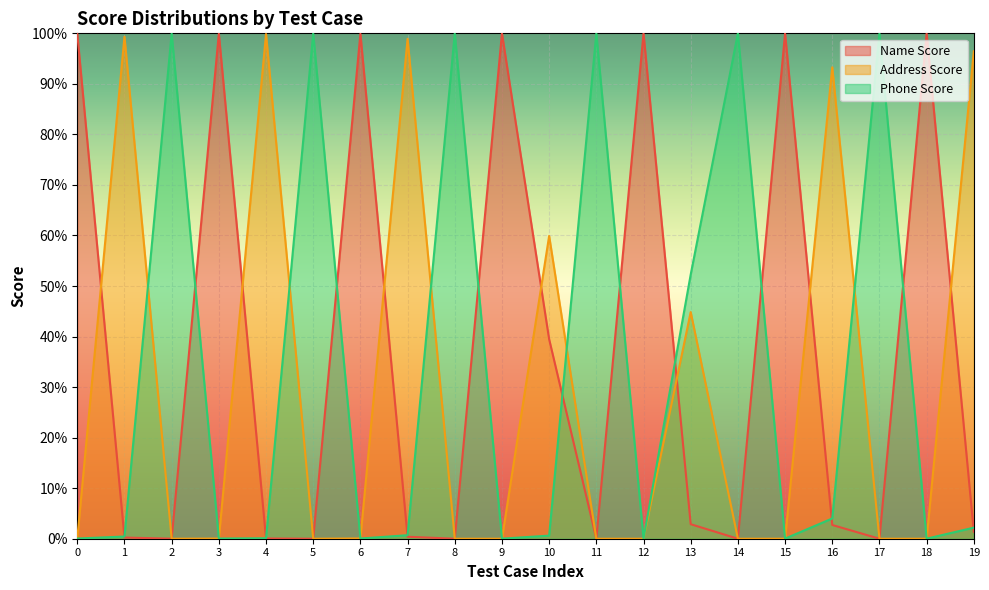

What is the total value across all series at 13?

1.0